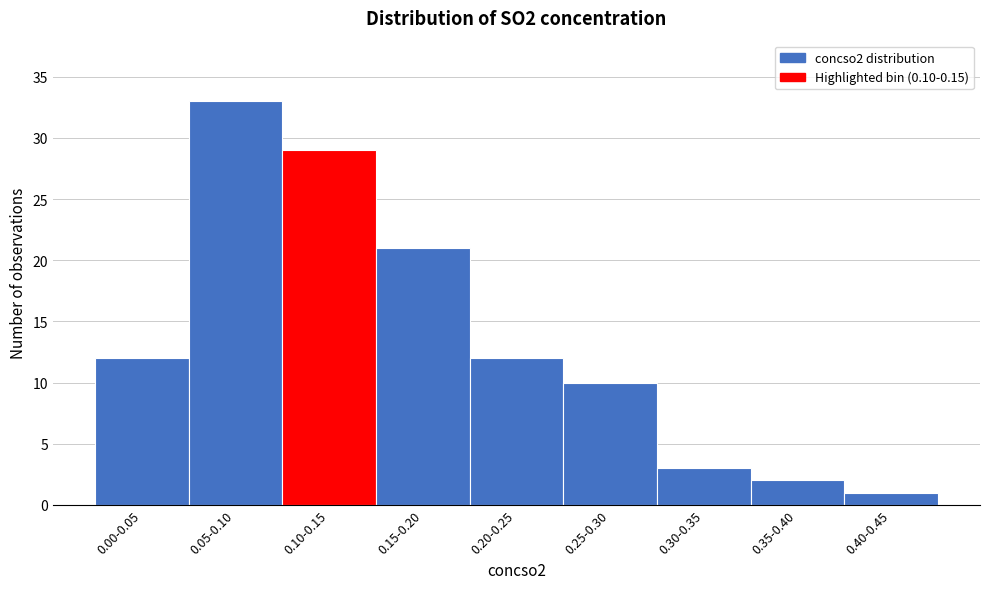

Reading left to right, extract all data points from this chart.

0.00-0.05=12	0.05-0.10=33	0.10-0.15=29	0.15-0.20=21	0.20-0.25=12	0.25-0.30=10	0.30-0.35=3	0.35-0.40=2	0.40-0.45=1